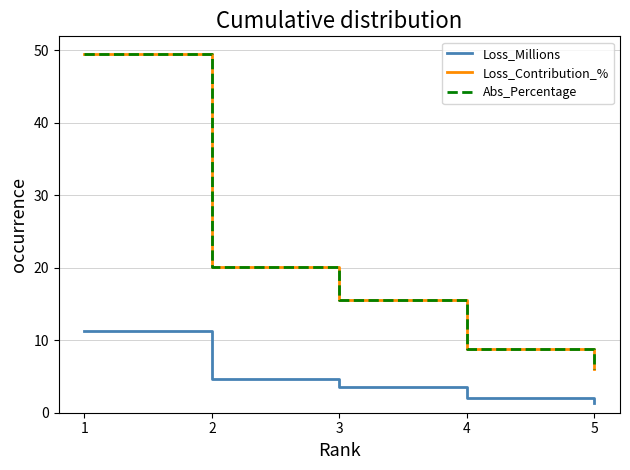

The value of Loss_Millions at 2 is 7.3. True or false?

False